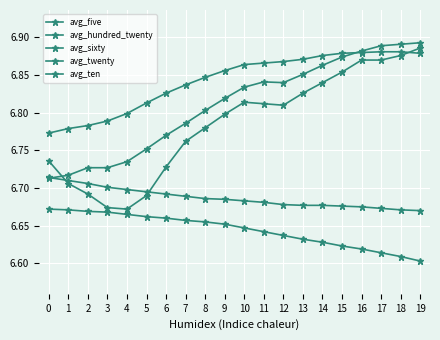

How many series are shown in this chart?

5